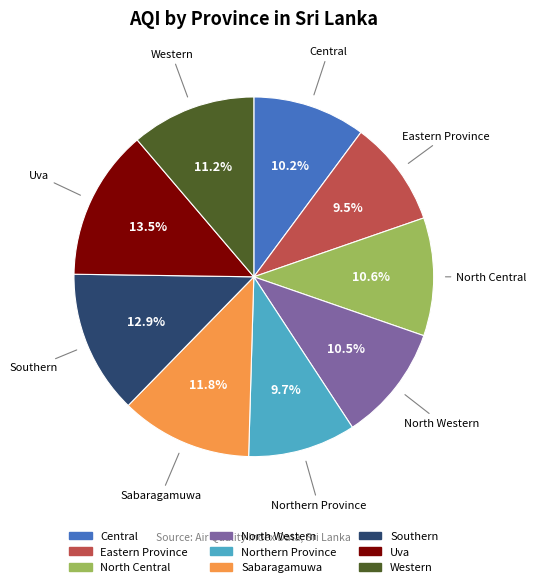

To the nearest percent, what portion does Southern represent?

13%